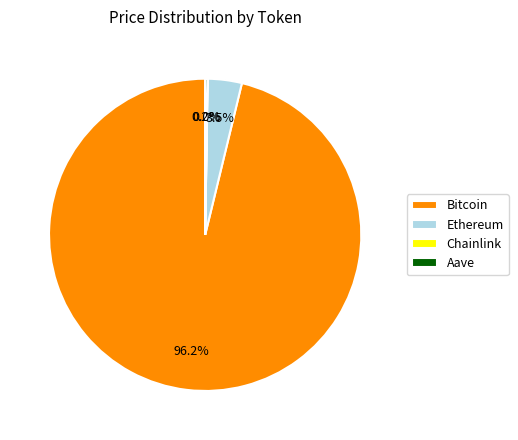

Is there any slice that represents more than half of the pie?

Yes